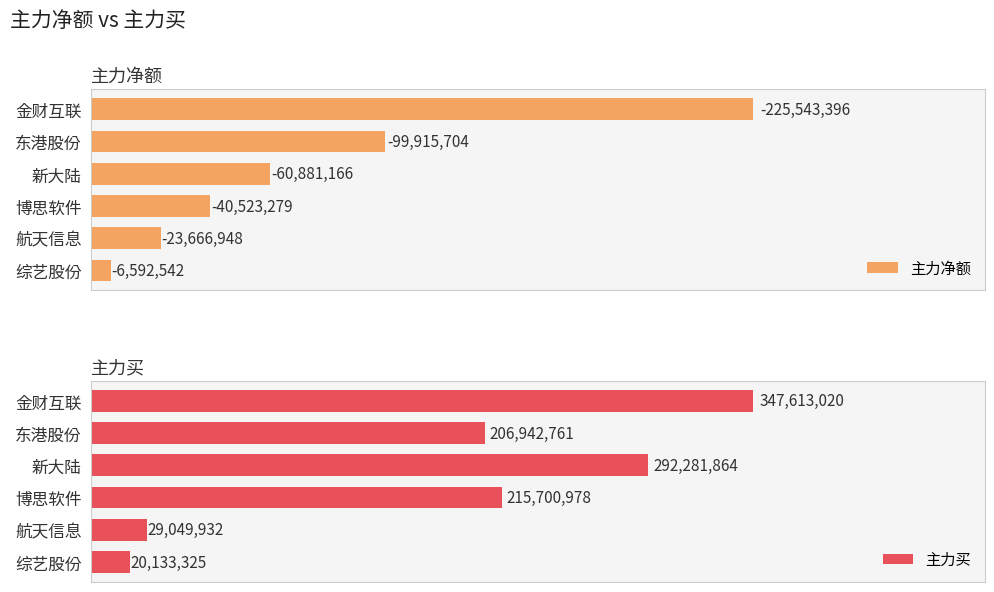

List the labels in order of 主力买 value, largest first.

金财互联, 新大陆, 博思软件, 东港股份, 航天信息, 综艺股份